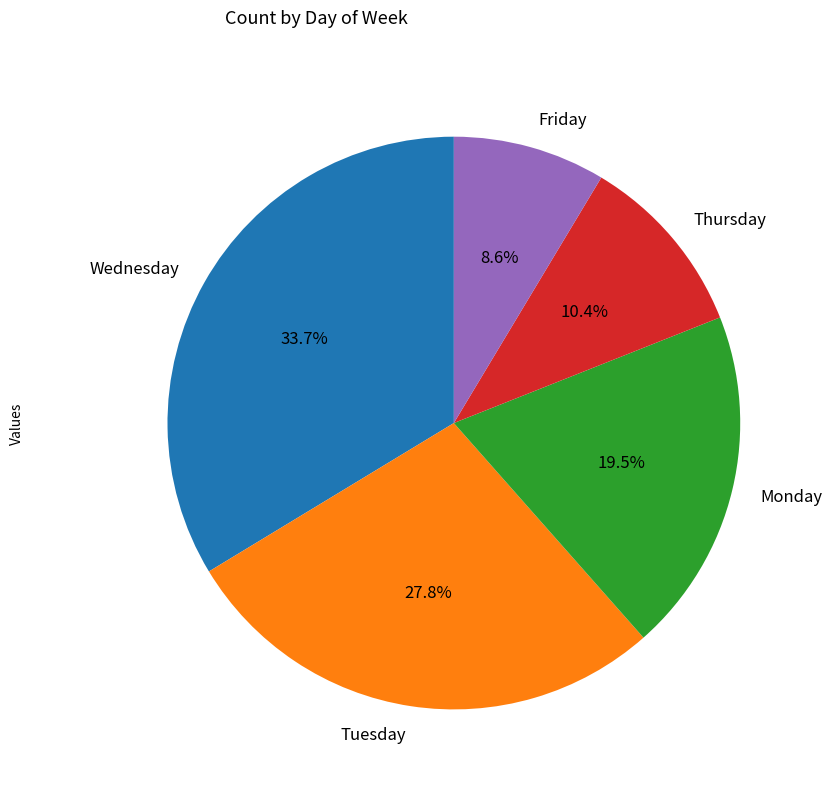

Count the number of slices in the pie.

5